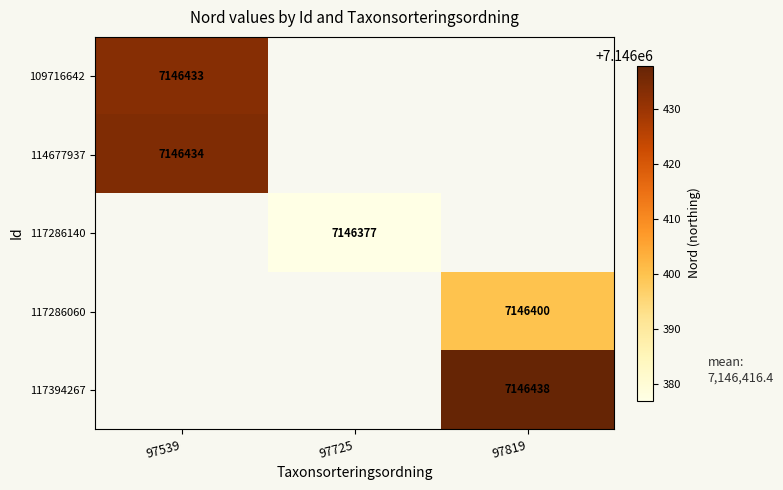

The 117286140 series shows 7146377 at 97725. True or false?

True